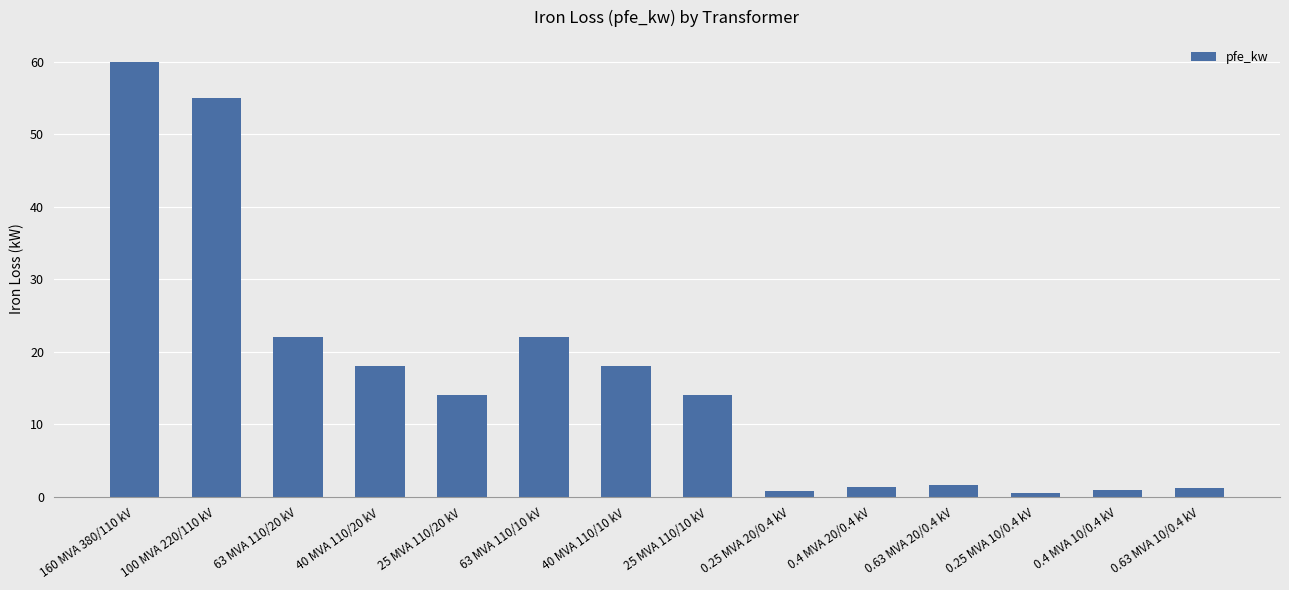

Between 63 MVA 110/20 kV and 25 MVA 110/20 kV, which is larger?

63 MVA 110/20 kV